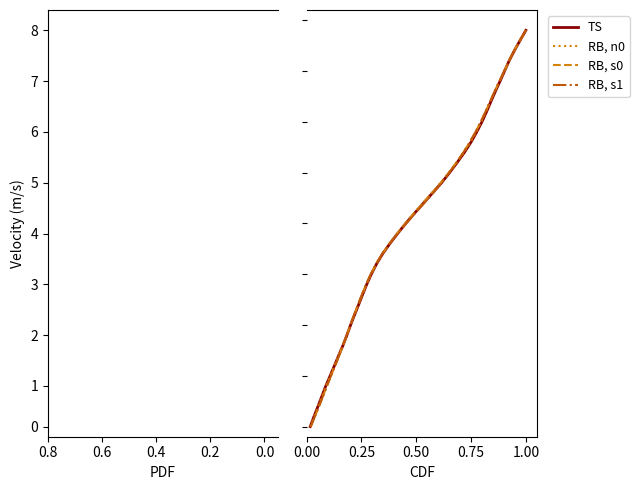

True or false: State_4 (RB, s0) has more than 2 interior local peaks.

False